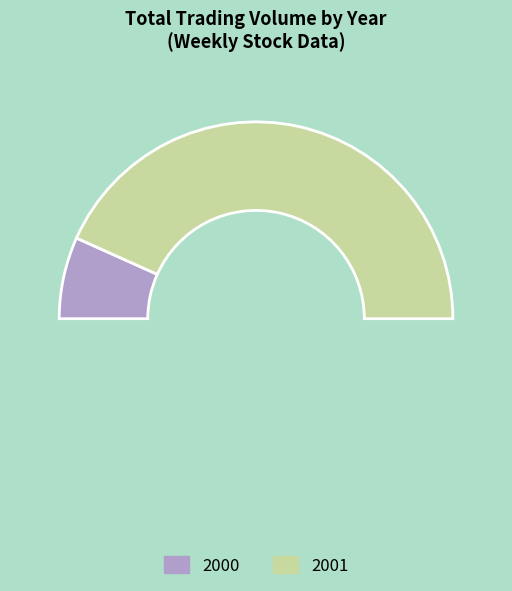

Does 37 account for over 50% of the chart?

No